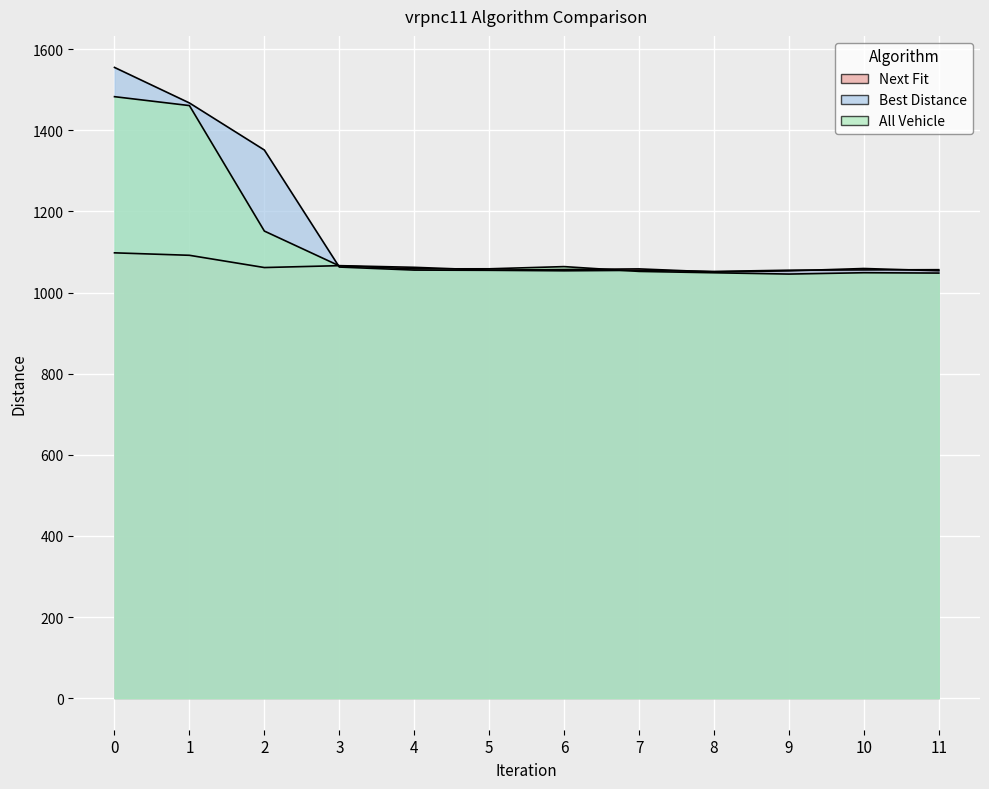

Count the number of data series in this chart.

3